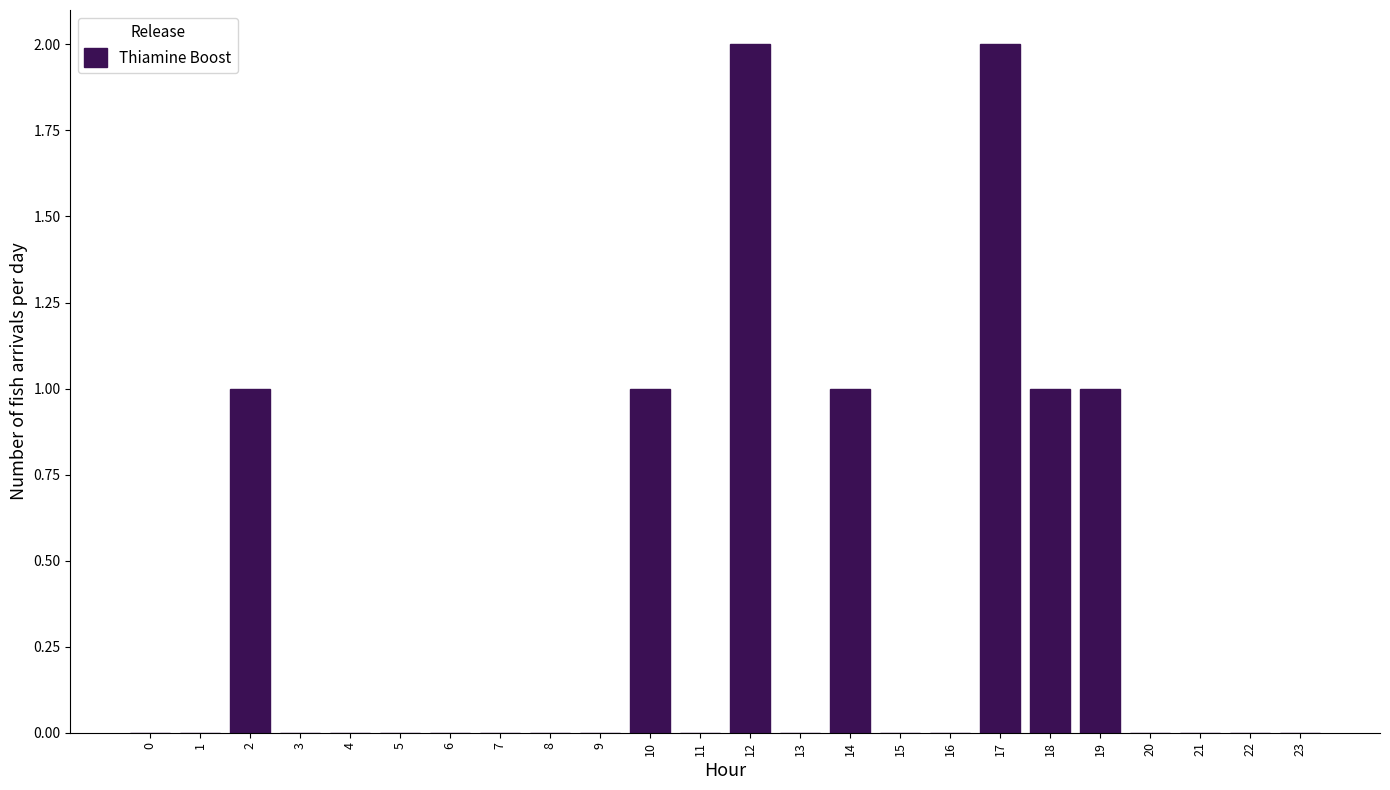

Reading right to left, list all the values displayed in this chart.

23=0	22=0	21=0	20=0	19=1	18=1	17=2	16=0	15=0	14=1	13=0	12=2	11=0	10=1	9=0	8=0	7=0	6=0	5=0	4=0	3=0	2=1	1=0	0=0